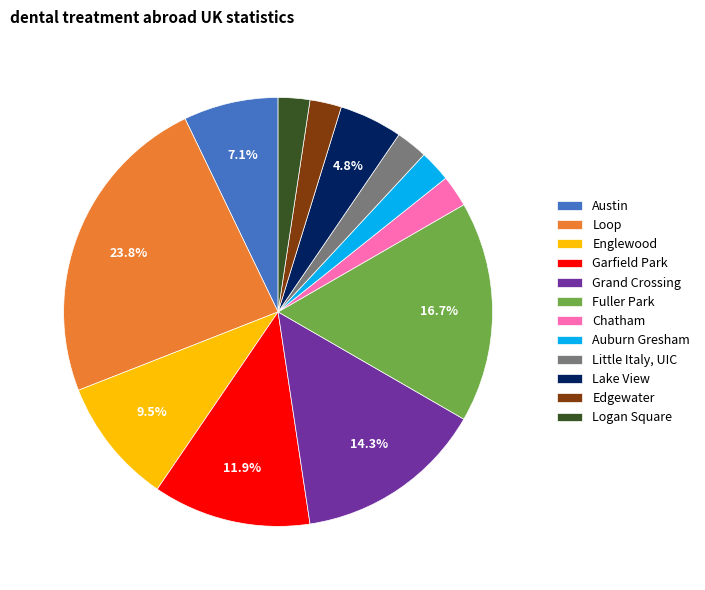

The Edgewater slice represents 2% of the pie. True or false?

True